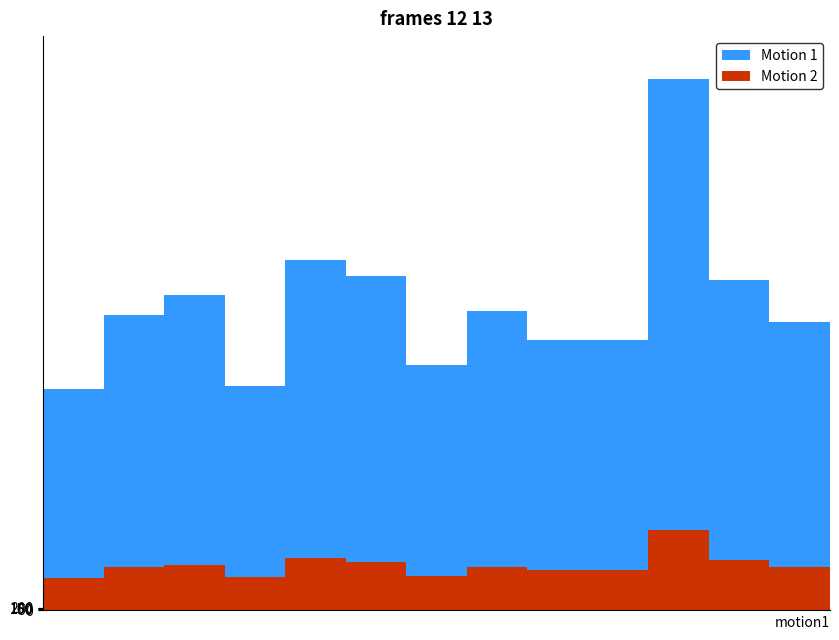

Where does the Motion 1 series first go above 20237?

2